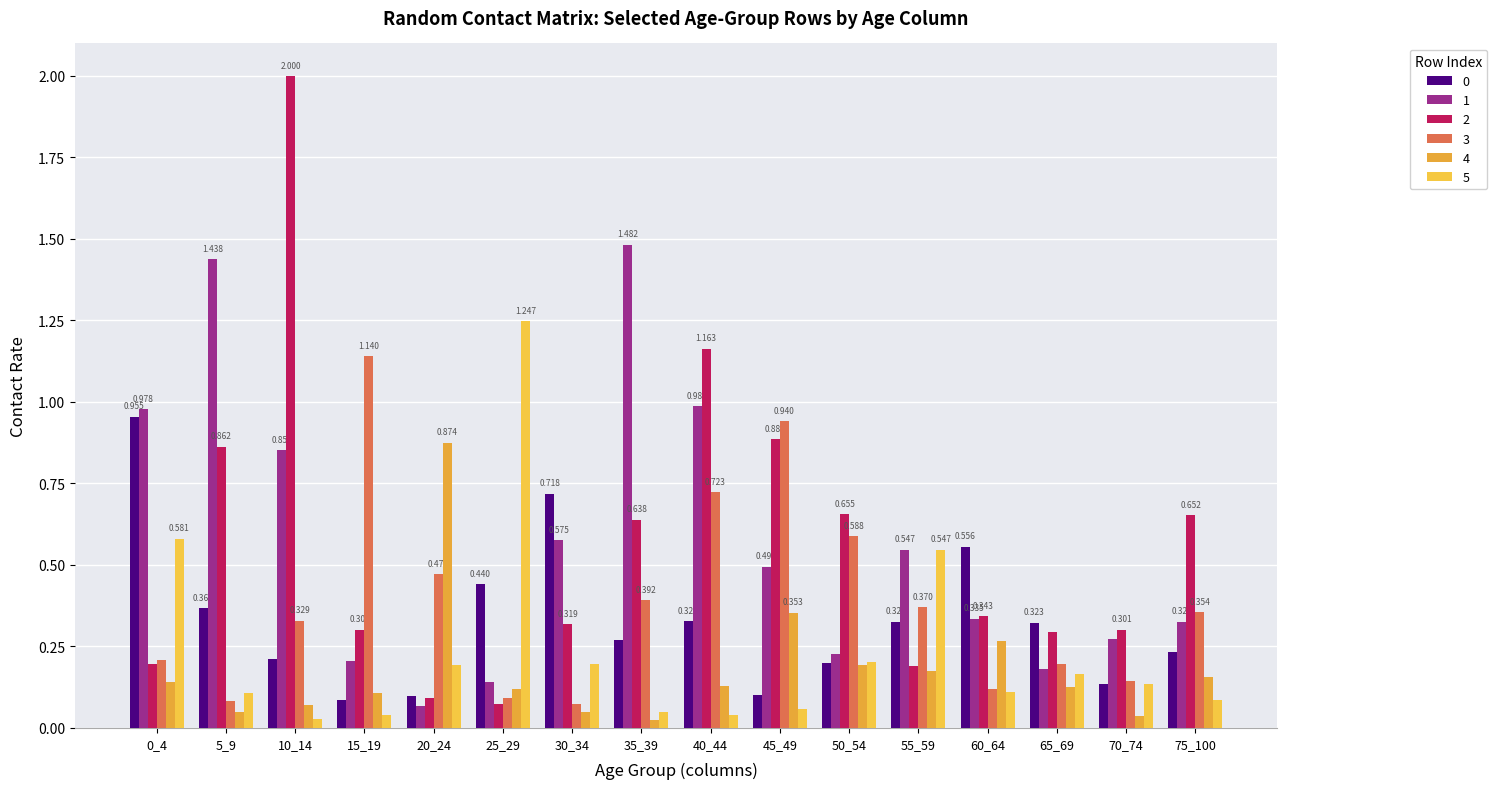

Is the value of 1 at 75_100 greater than the value of 0 at 40_44?

No